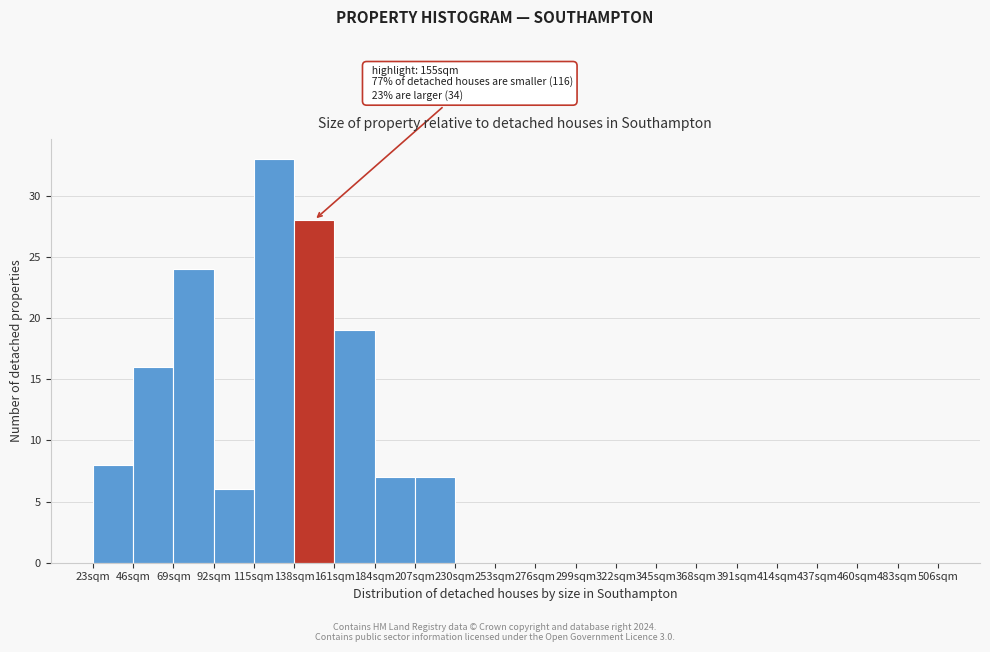

Over which range of the x-axis is the bar tallest?

115 to 138